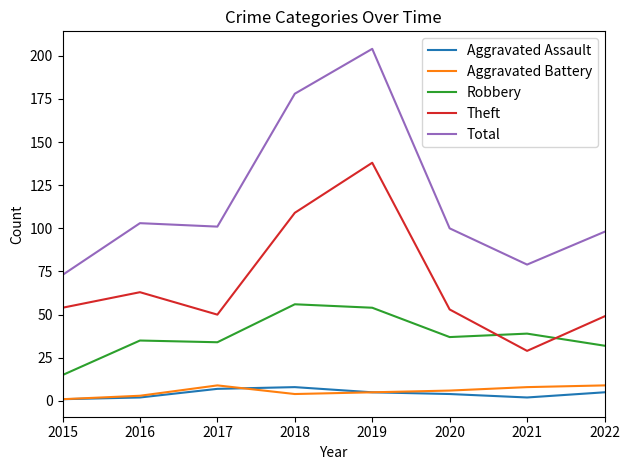

True or false: Theft and Aggravated Battery intersect in this chart.

False